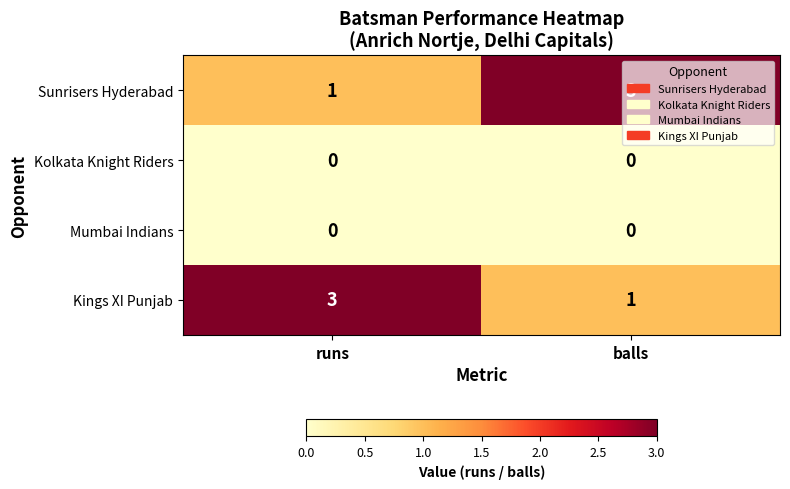

Is the value of Kolkata Knight Riders at runs greater than the value of Kings XI Punjab at runs?

No